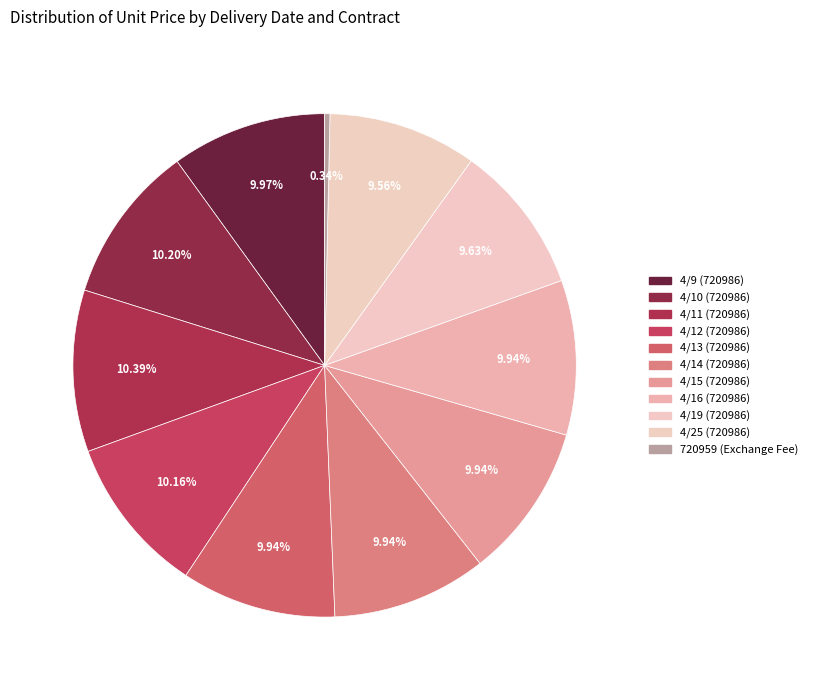

To the nearest percent, what is the combined percentage of 4/10 (720986) and 4/12 (720986)?

20%